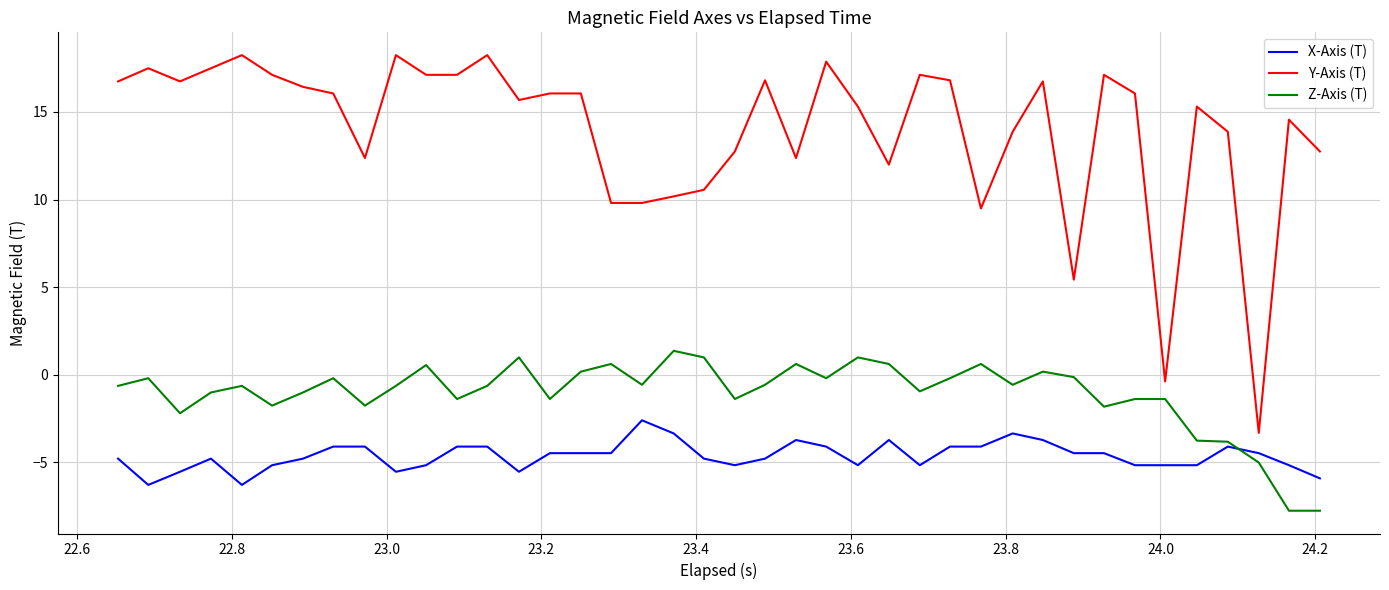

Which series has the largest range (max minus min)?

Y-Axis (T)